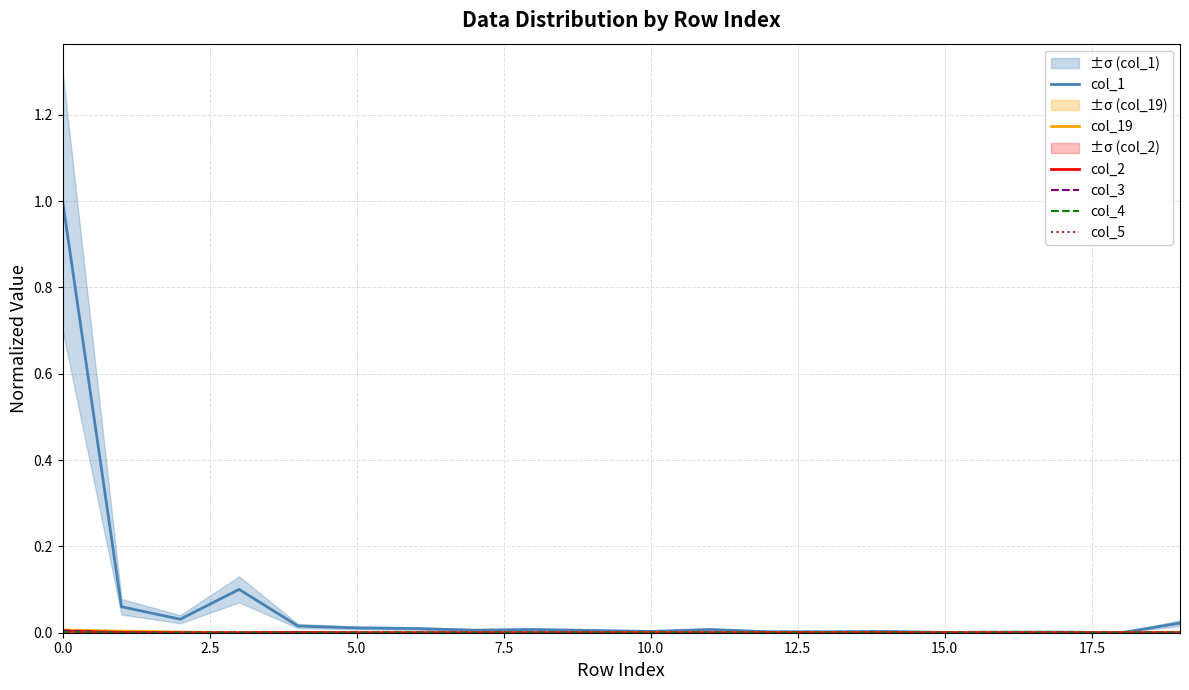

Where do col_3 and col_2 first cross each other?

0.0 and 2.5